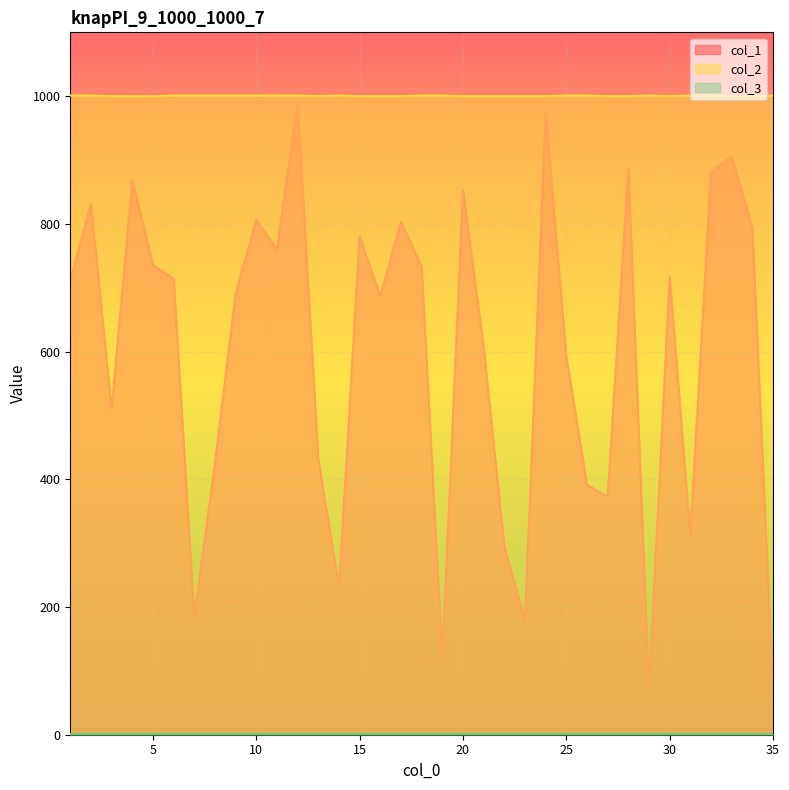

Which category has the highest value across all series?

1